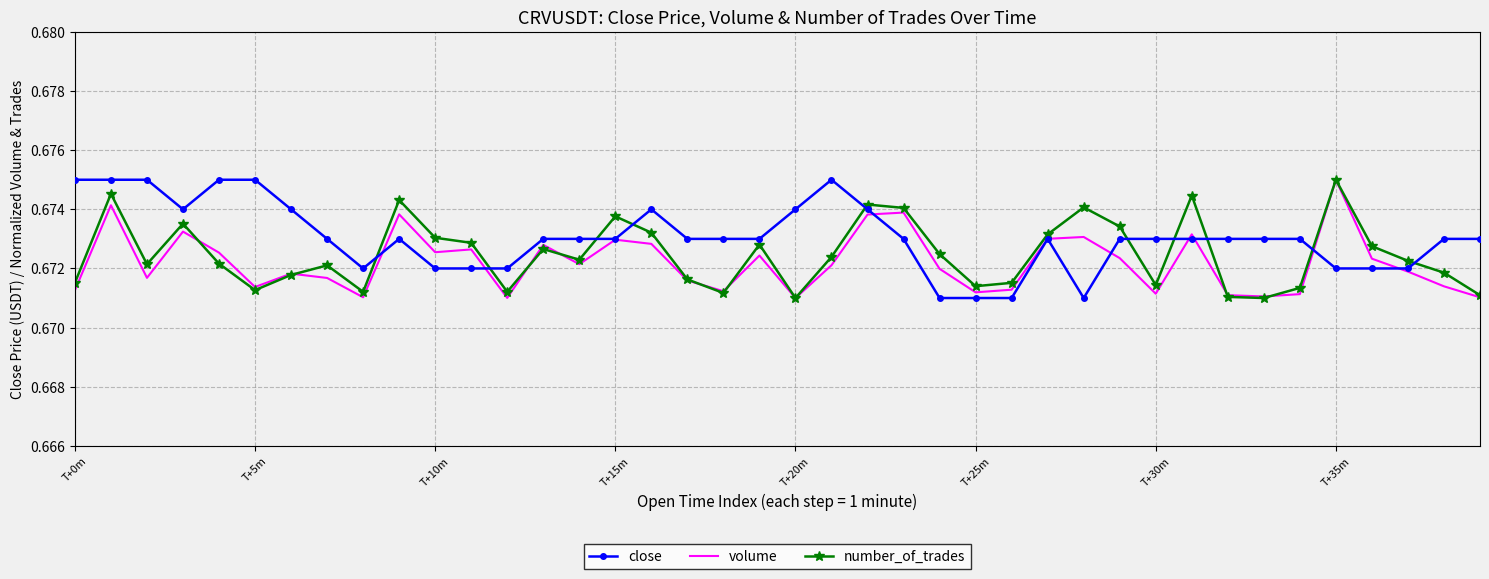

Which series has the largest total across all categories?

close